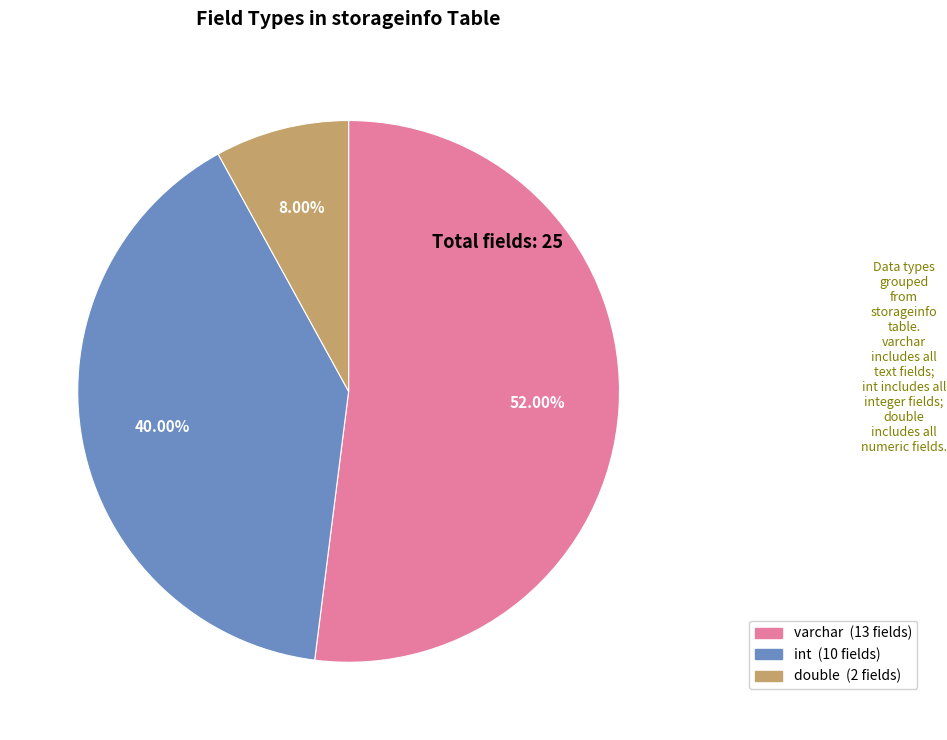

To the nearest percent, what is the average slice percentage?

33%